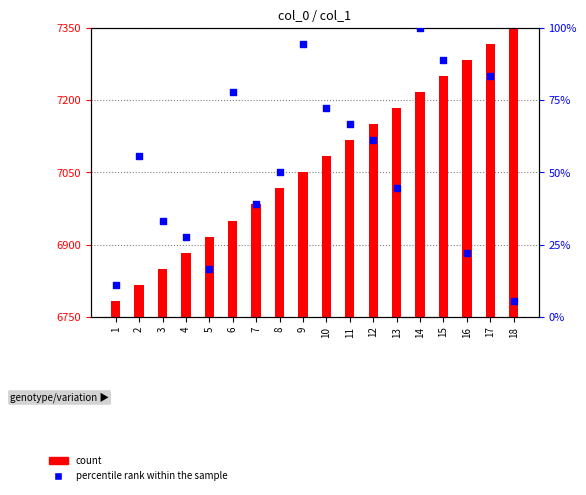

Which series reaches the maximum Y coordinate?

count